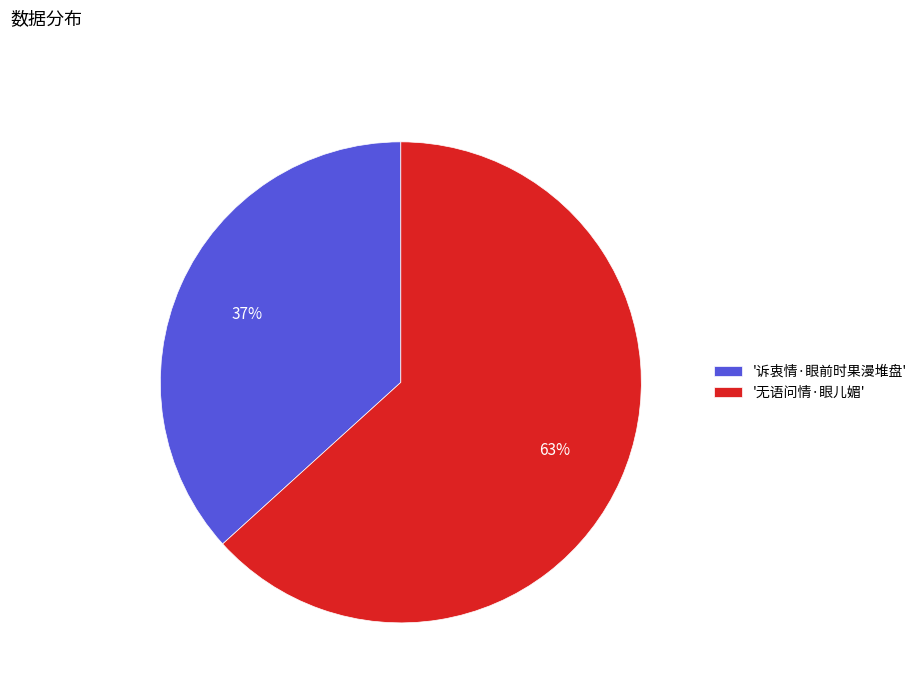

To the nearest percent, what is the average slice percentage?

50%